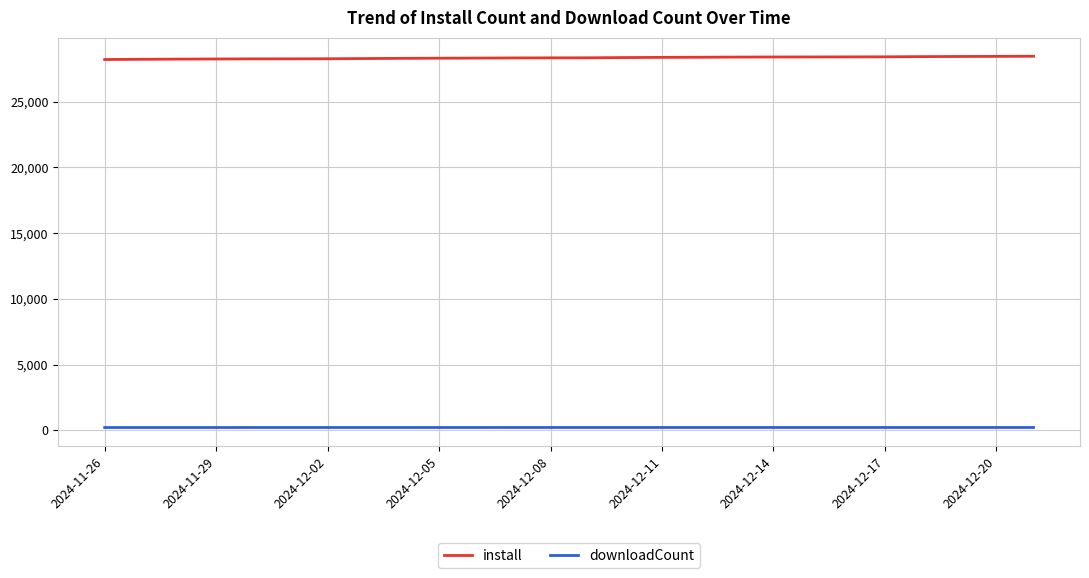

What is the minimum value for install?

28218